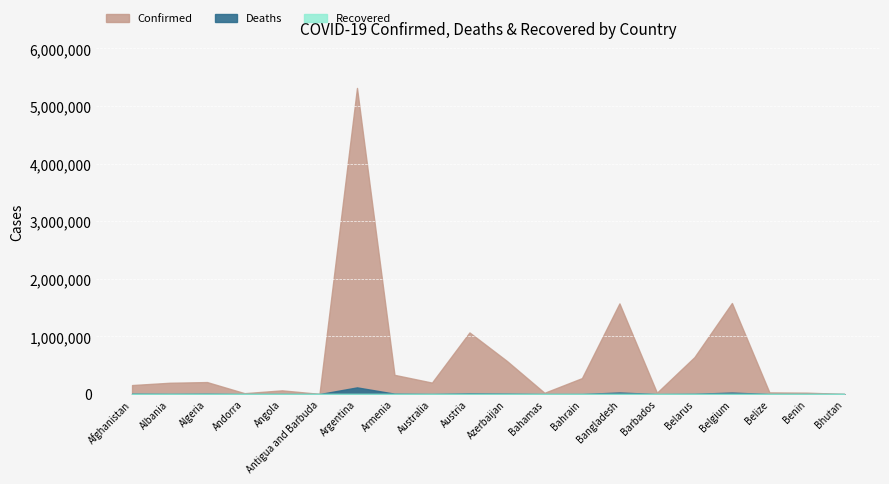

Is the value of Confirmed at Bangladesh greater than the value of Recovered at Antigua and Barbuda?

Yes